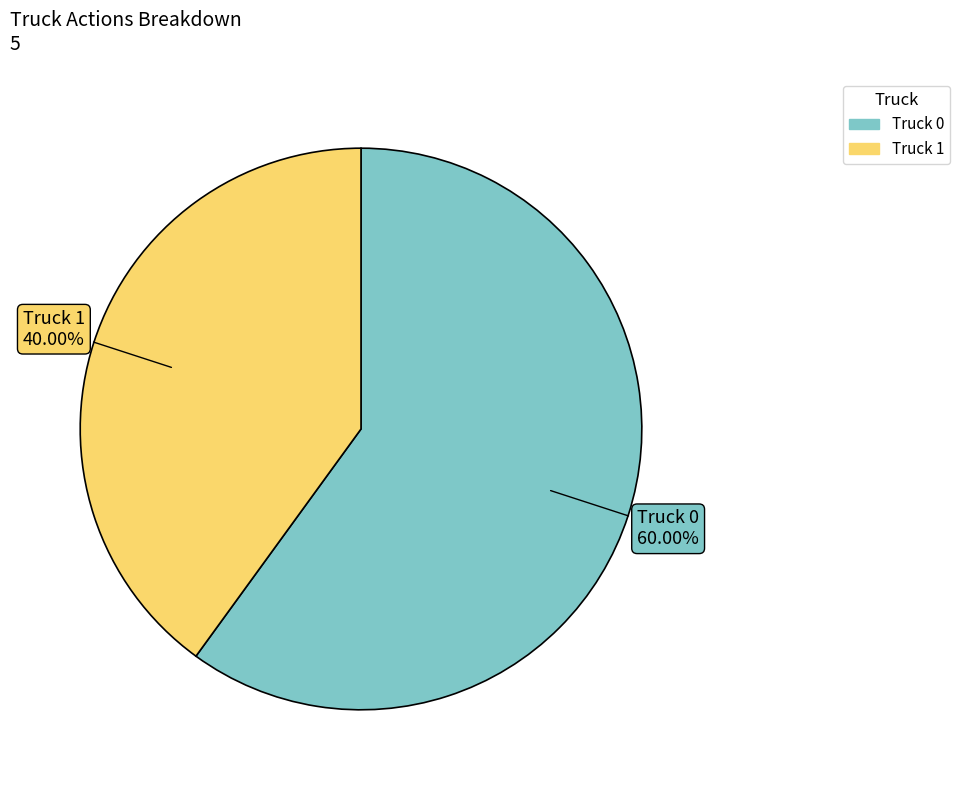

What is the largest slice in the pie chart?

Truck 0